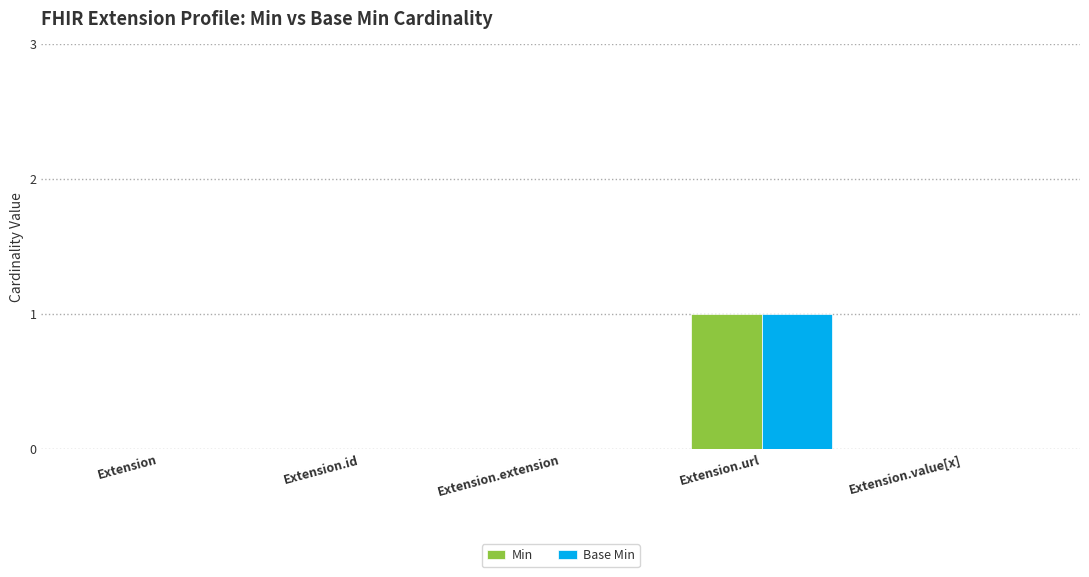

At which category does the chart reach its peak across all series?

Extension.url